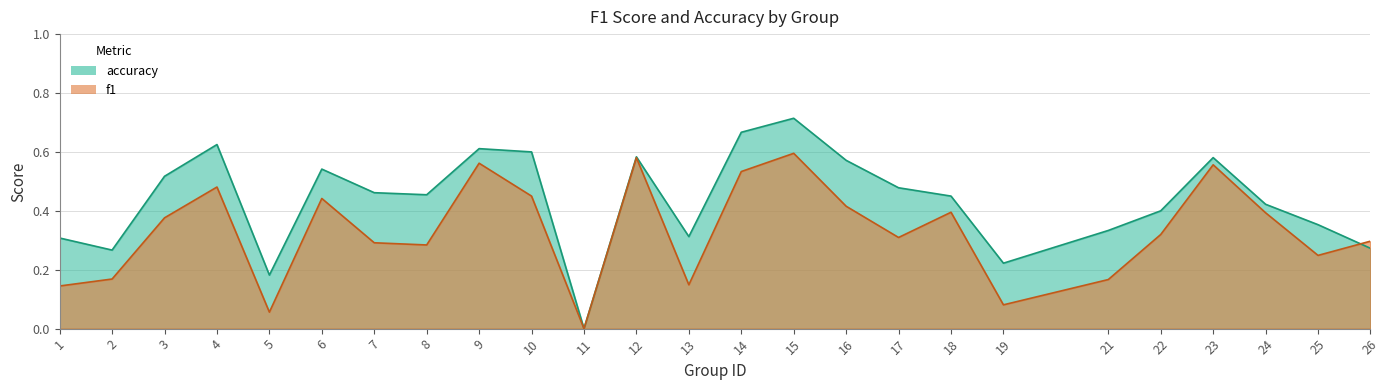

Reading left to right, extract all data points from this chart.

f1: 0.1	0.2	0.4	0.5	0.1	0.4	0.3	0.3	0.6	0.5	0.0	0.6	0.1	0.5	0.6	0.4	0.3	0.4	0.1	0.2	0.3	0.6	0.4	0.2	0.3
accuracy: 0.3	0.3	0.5	0.6	0.2	0.5	0.5	0.5	0.6	0.6	0.0	0.6	0.3	0.7	0.7	0.6	0.5	0.5	0.2	0.3	0.4	0.6	0.4	0.4	0.3